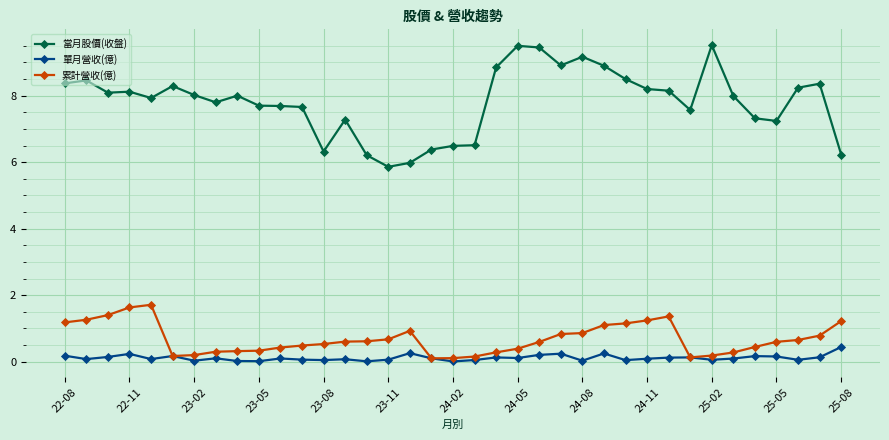

Which series has the largest total across all categories?

當月股價(收盤)